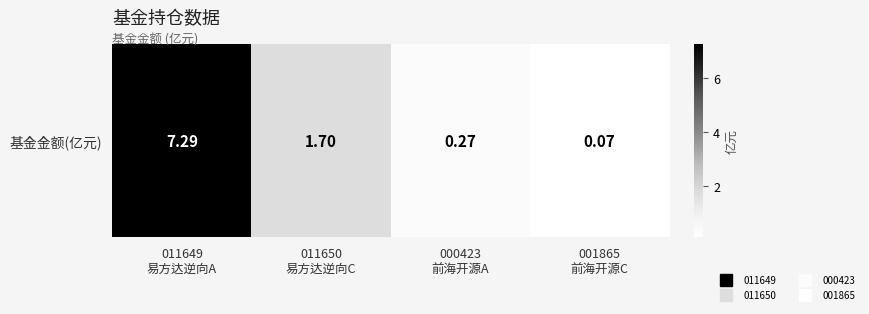

Reading left to right, list all the values displayed in this chart.

7.3	1.7	0.3	0.1